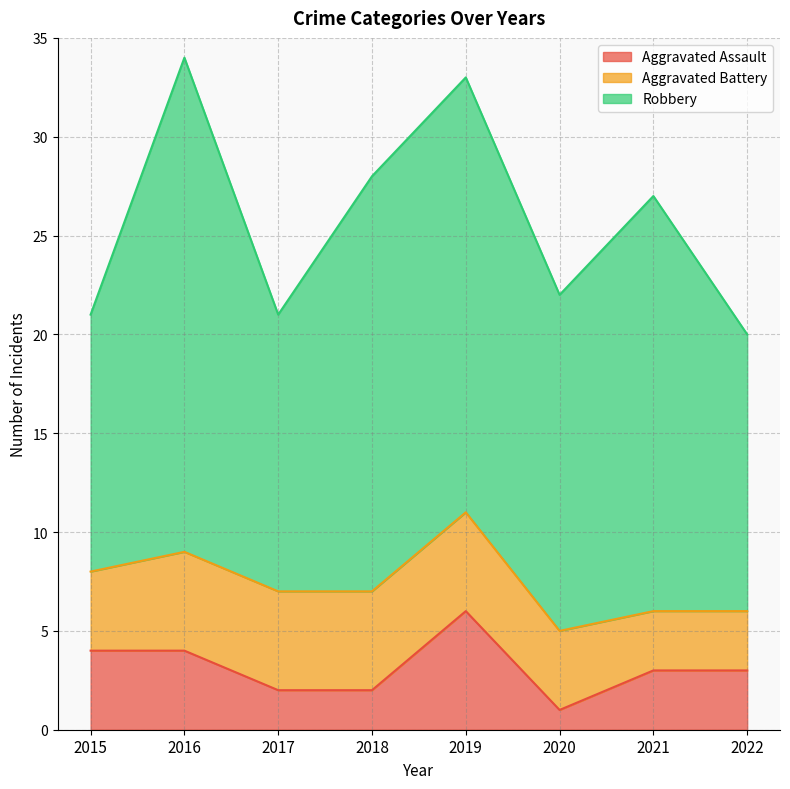

Which category has the lowest value in the Robbery series?

2015